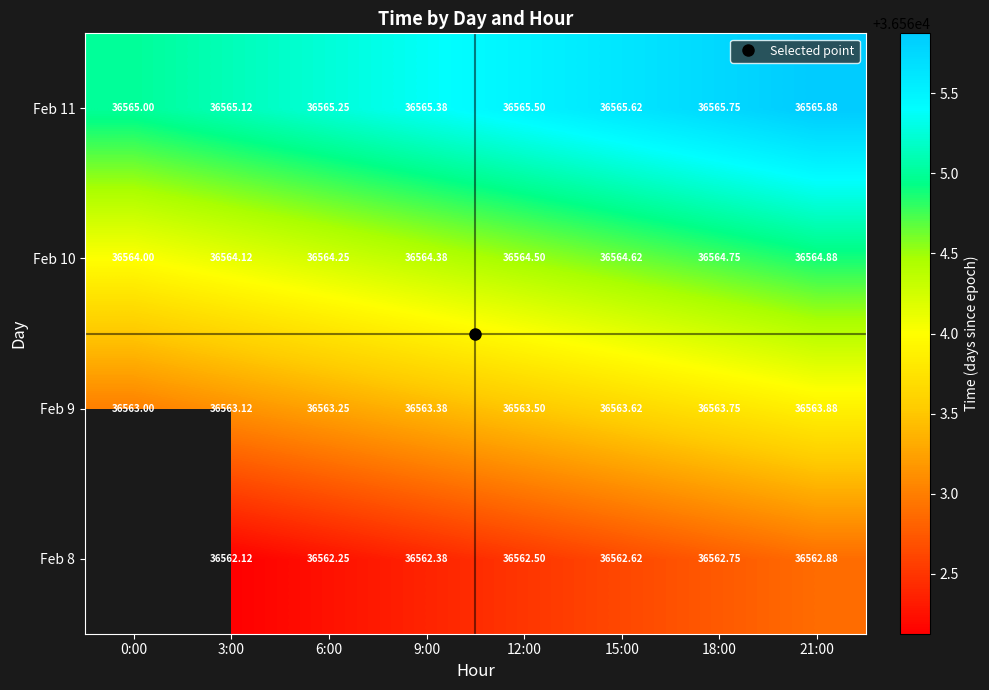

Where does the Feb 8 series first go above 36562?

3:00